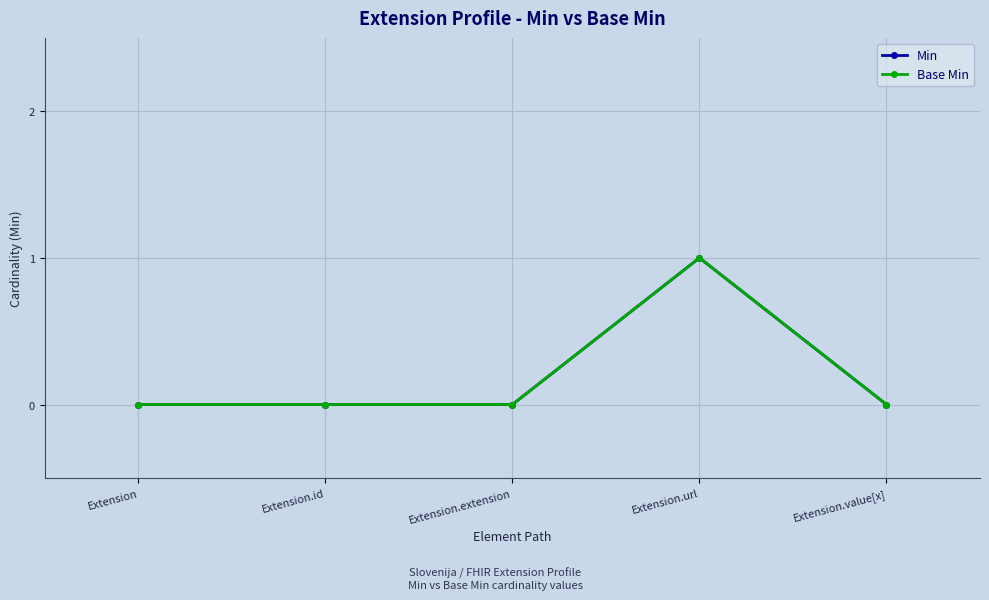

Does the chart have visible grid lines?

Yes